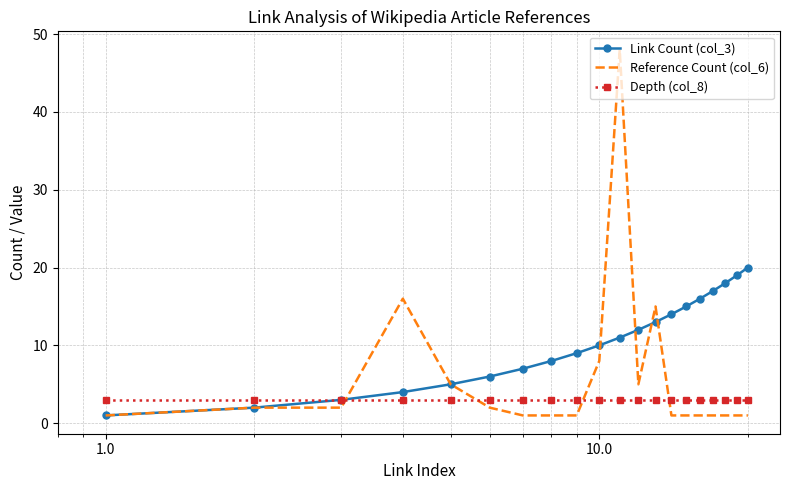

Which series has the widest spread of values?

Reference Count (col_6)